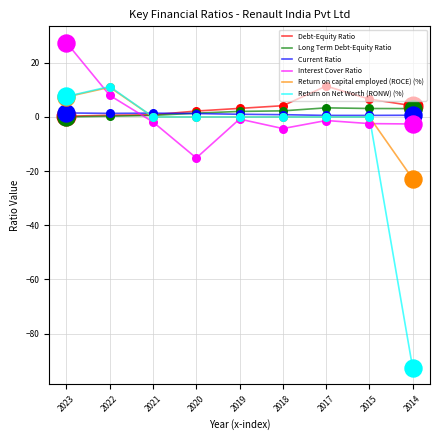

What are all the series names shown in the legend?

Debt-Equity Ratio, Long Term Debt-Equity Ratio, Current Ratio, Interest Cover Ratio, Return on capital employed (ROCE) (%), Return on Net Worth (RONW) (%)